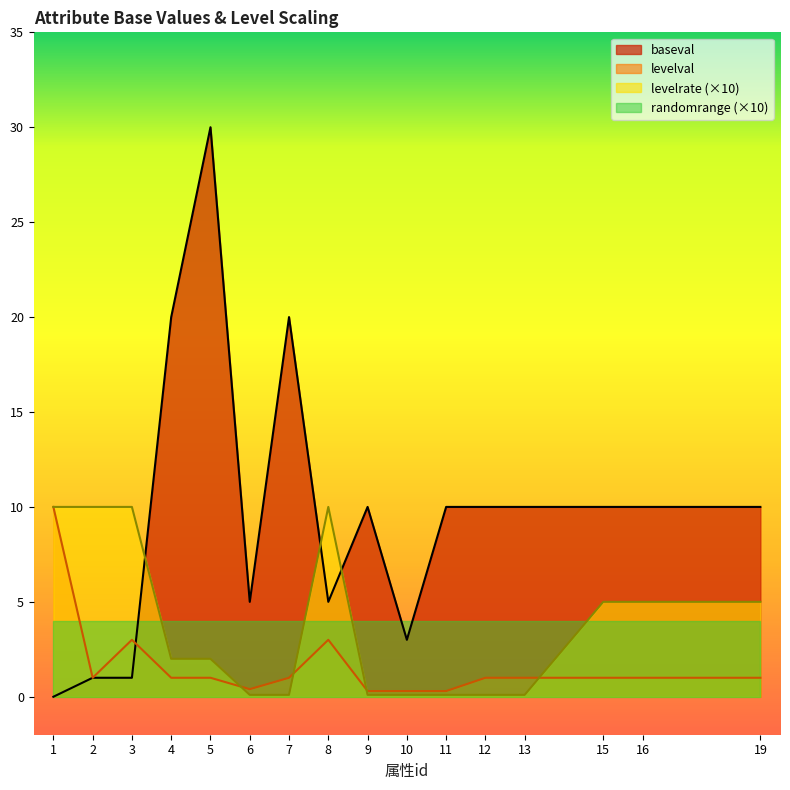

Is the value of levelrate at 6 greater than the value of levelval at 8?

No